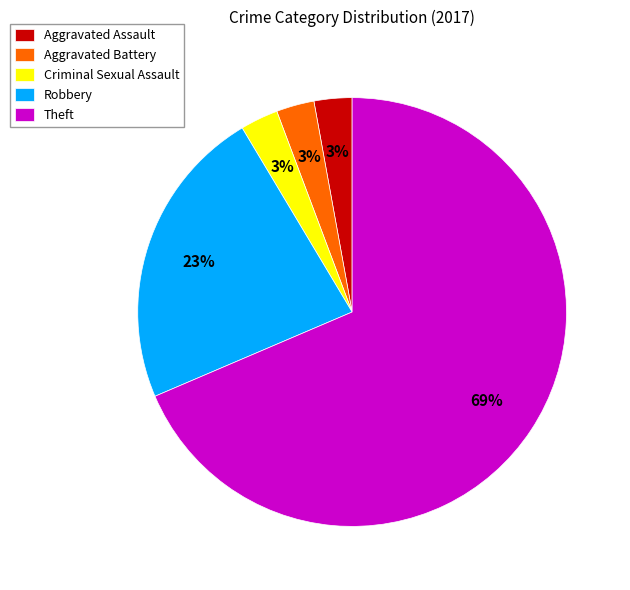

How many slices are in this pie chart?

5